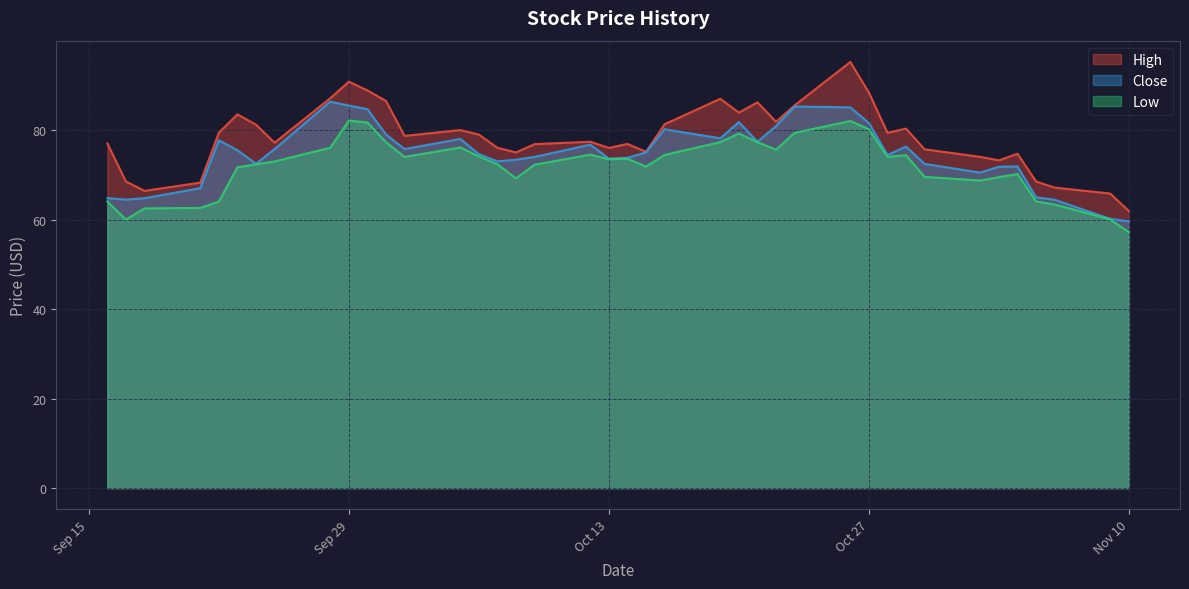

True or false: Close has more than 2 interior local peaks.

True